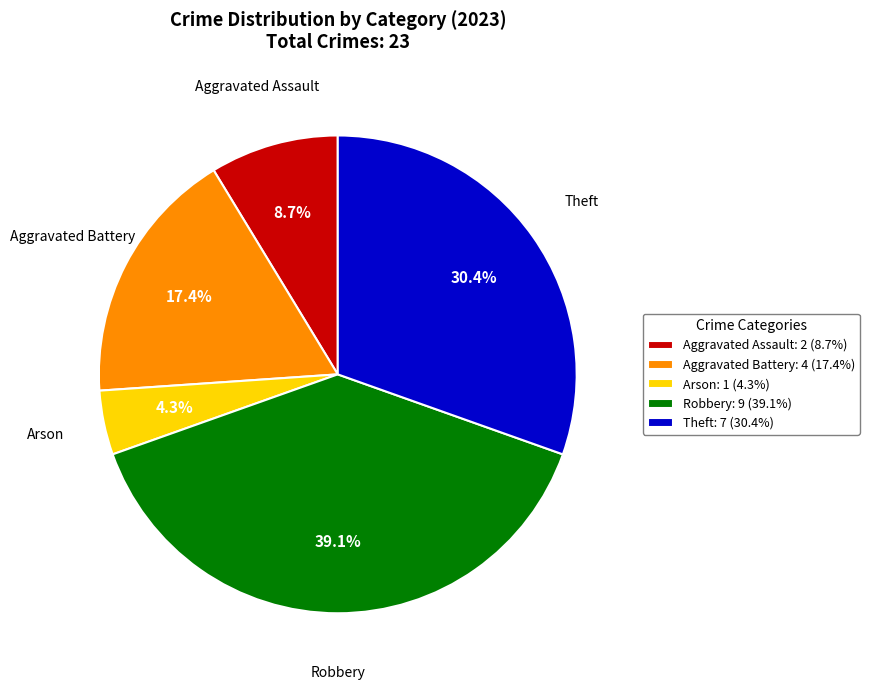

How many segments does this pie chart have?

5